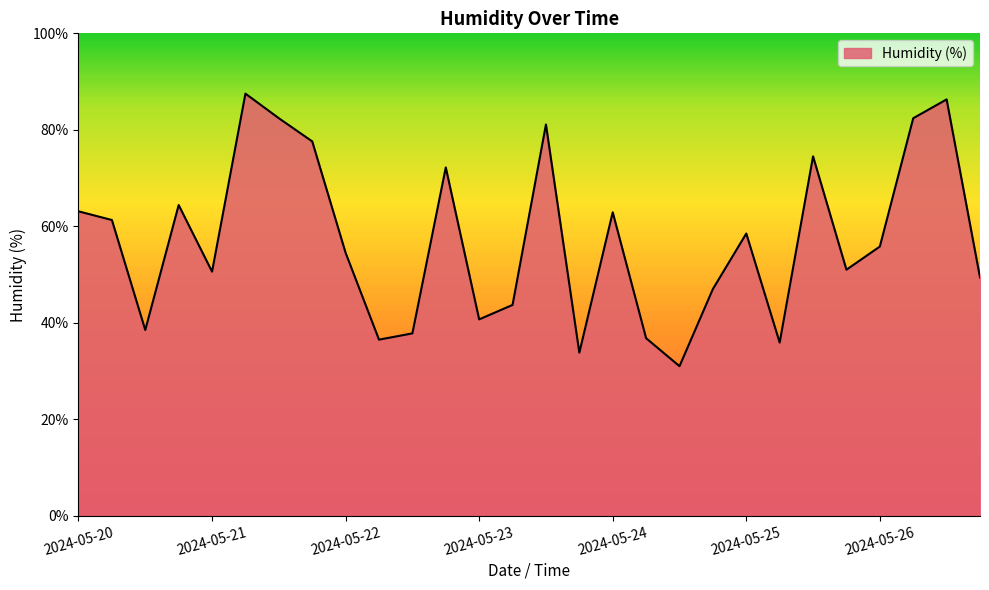

What is the difference between the maximum and minimum values?

56.5